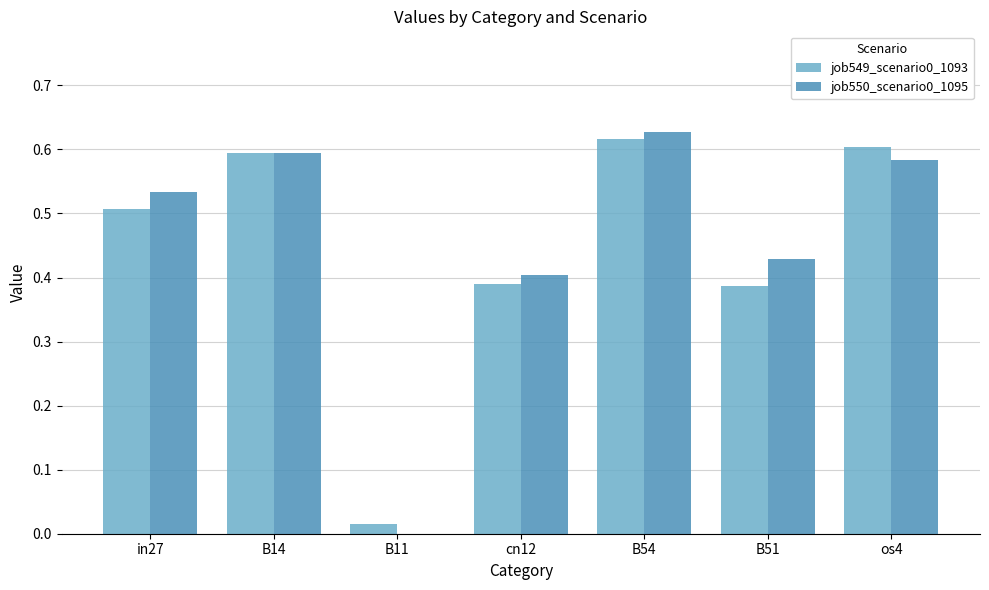

What is the sum of the job550_scenario0_1095 values at os4 and B51?

1.0